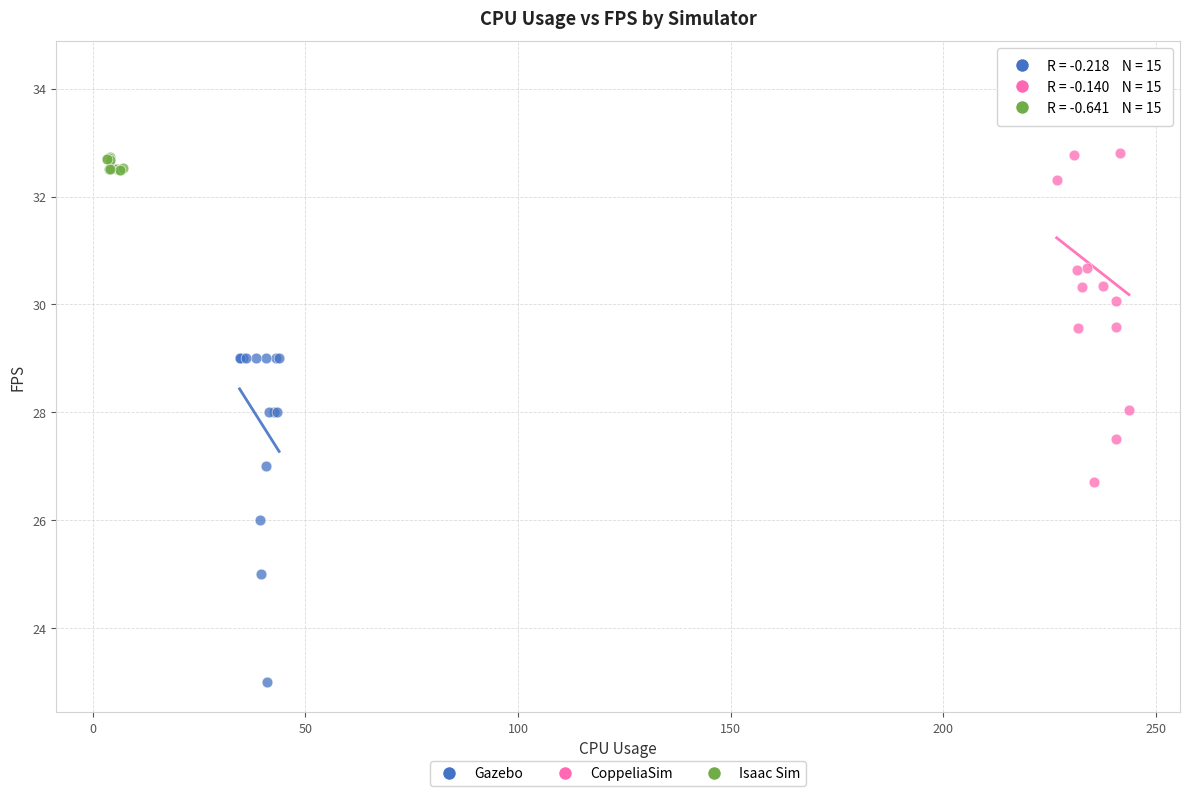

Which series contains the lowest Y value?

Gazebo